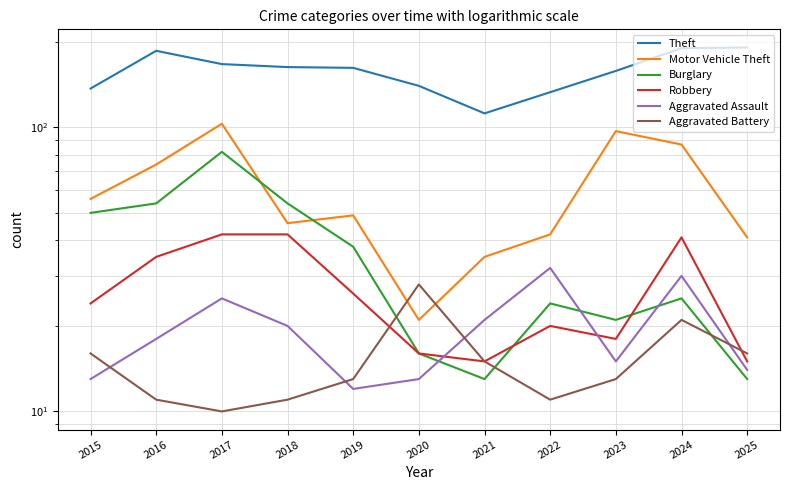

Reading right to left, what are all the values shown in this chart?

Theft: 2025=191	2024=190	2023=158	2022=133	2021=112	2020=140	2019=162	2018=163	2017=167	2016=186	2015=137
Motor Vehicle Theft: 2025=41	2024=87	2023=97	2022=42	2021=35	2020=21	2019=49	2018=46	2017=103	2016=74	2015=56
Burglary: 2025=13	2024=25	2023=21	2022=24	2021=13	2020=16	2019=38	2018=54	2017=82	2016=54	2015=50
Robbery: 2025=15	2024=41	2023=18	2022=20	2021=15	2020=16	2019=26	2018=42	2017=42	2016=35	2015=24
Aggravated Assault: 2025=14	2024=30	2023=15	2022=32	2021=21	2020=13	2019=12	2018=20	2017=25	2016=18	2015=13
Aggravated Battery: 2025=16	2024=21	2023=13	2022=11	2021=15	2020=28	2019=13	2018=11	2017=10	2016=11	2015=16